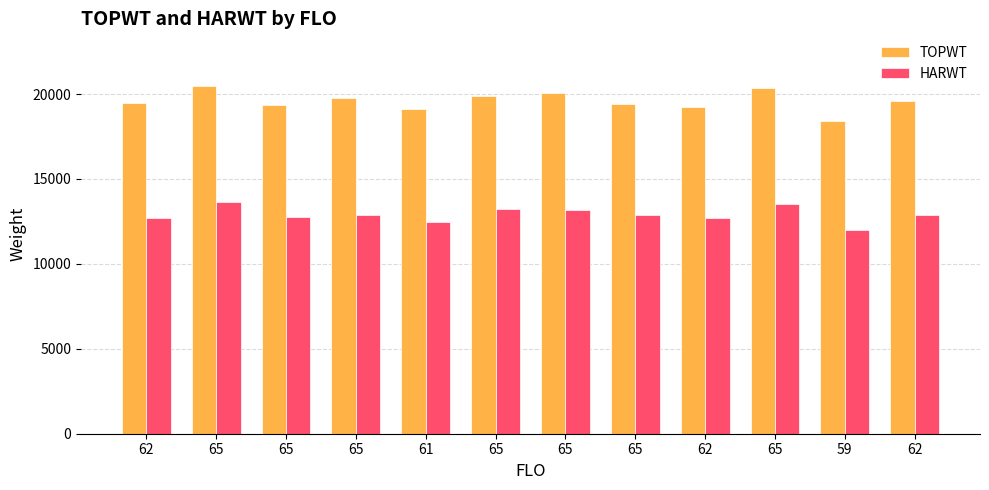

Which category has the highest value across all series?

65